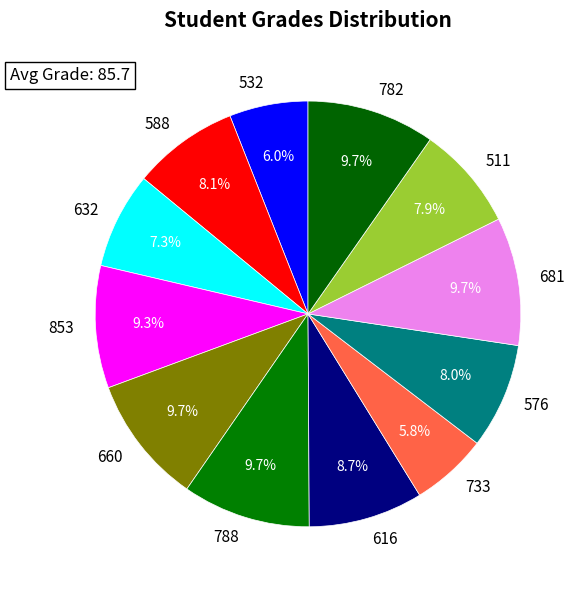

Between 616 and 632, which is larger?

616